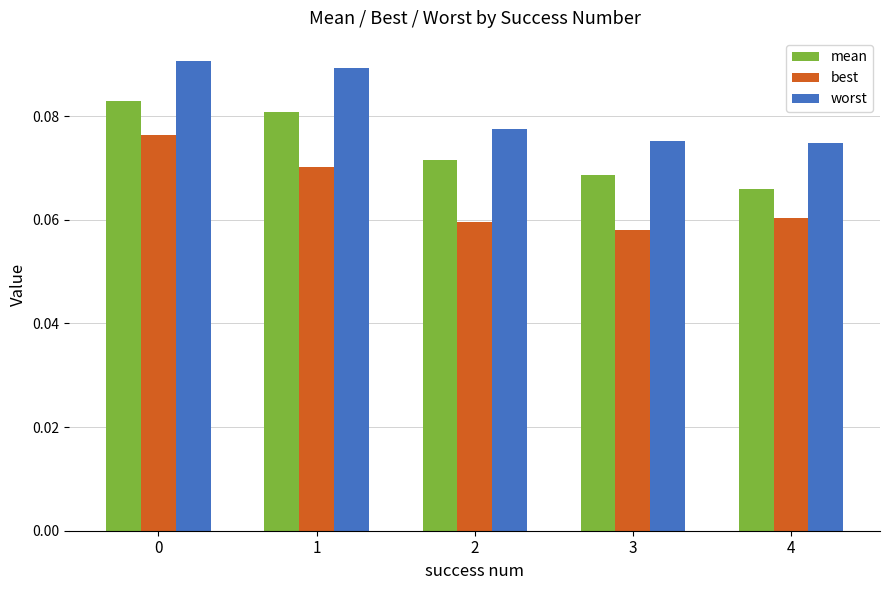

At how many categories does at least one series exceed 0?

5